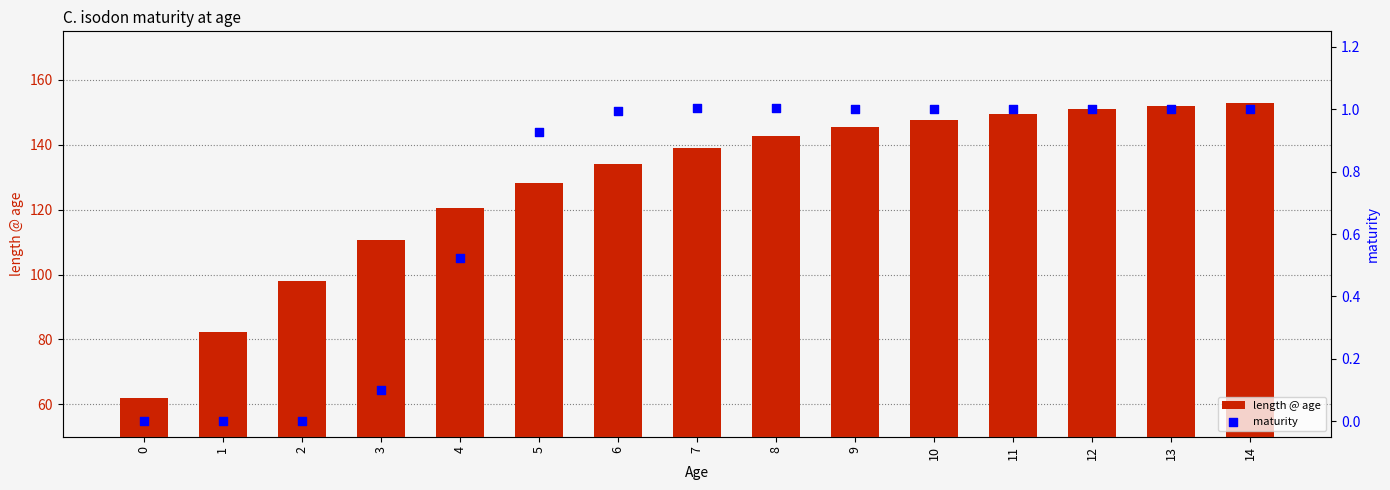

Which series reaches the maximum Y coordinate?

length @ age